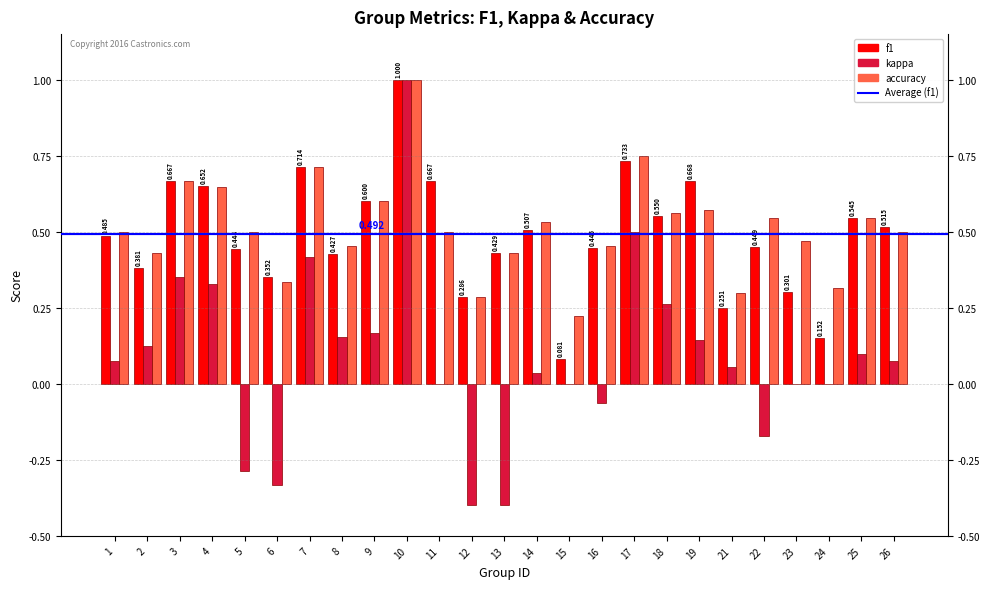

The value of accuracy at 25 is 0.2. True or false?

False